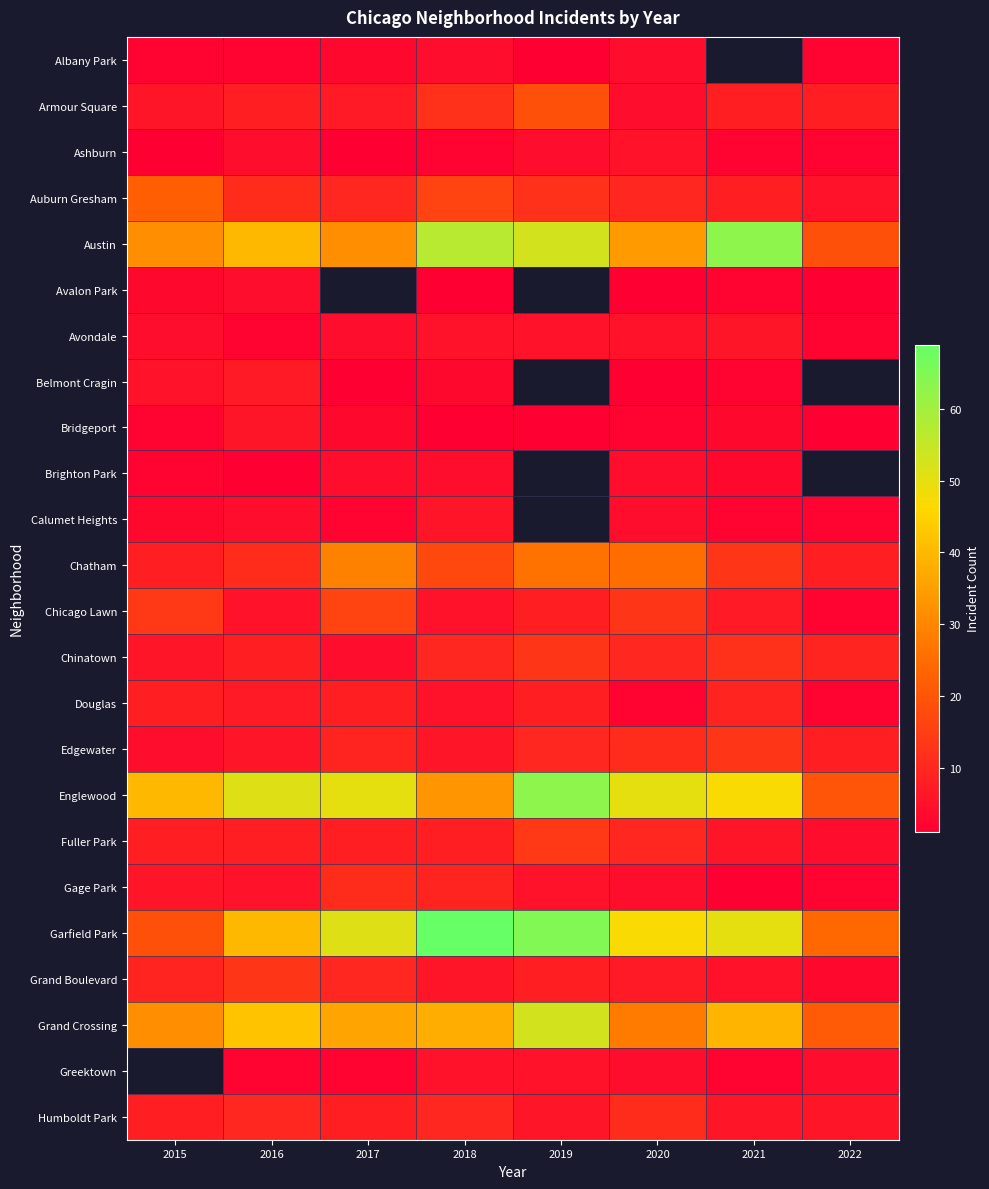

Is it true that Chatham equals 2.1 at 2022?

False